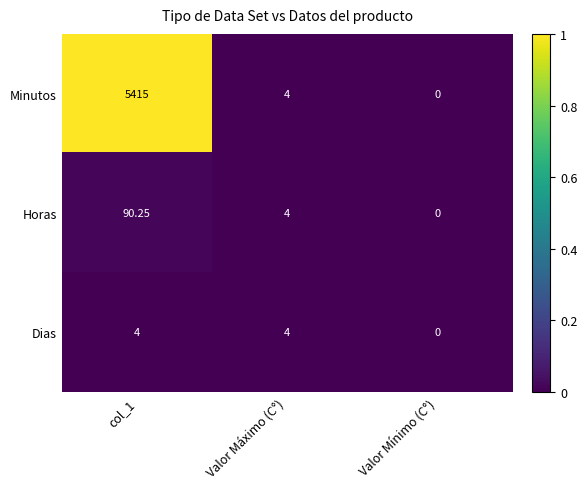

At which category does the chart reach its minimum across all series?

Valor Mínimo (C°)